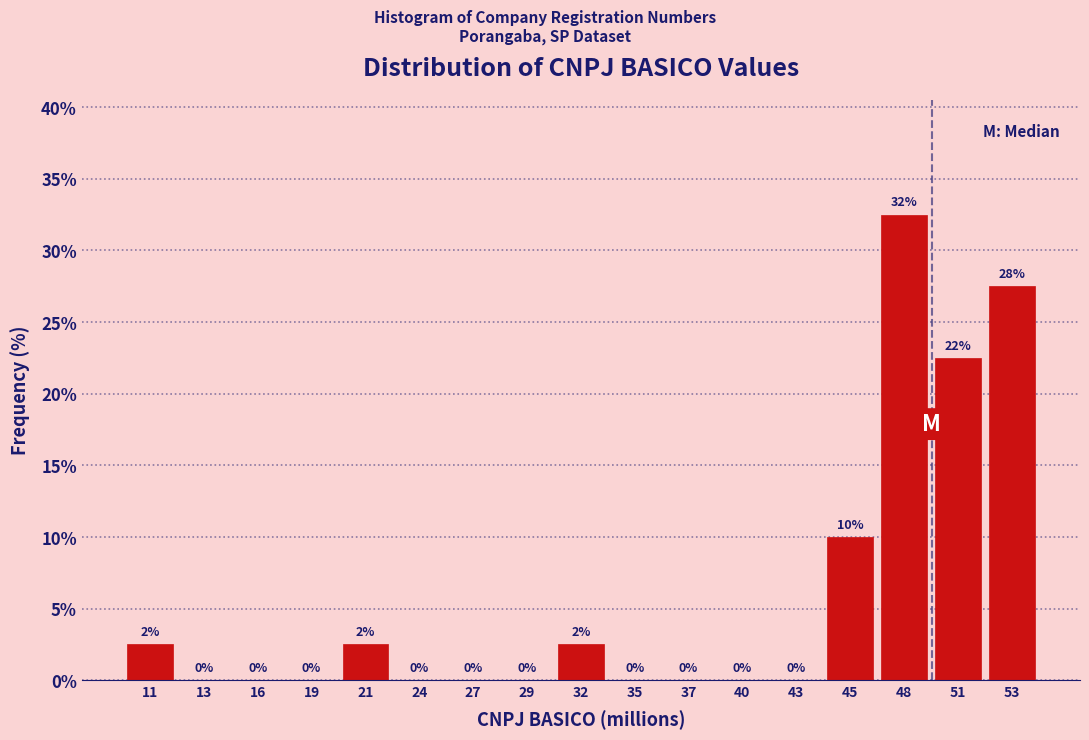

Which label corresponds to the largest value in the chart?

48